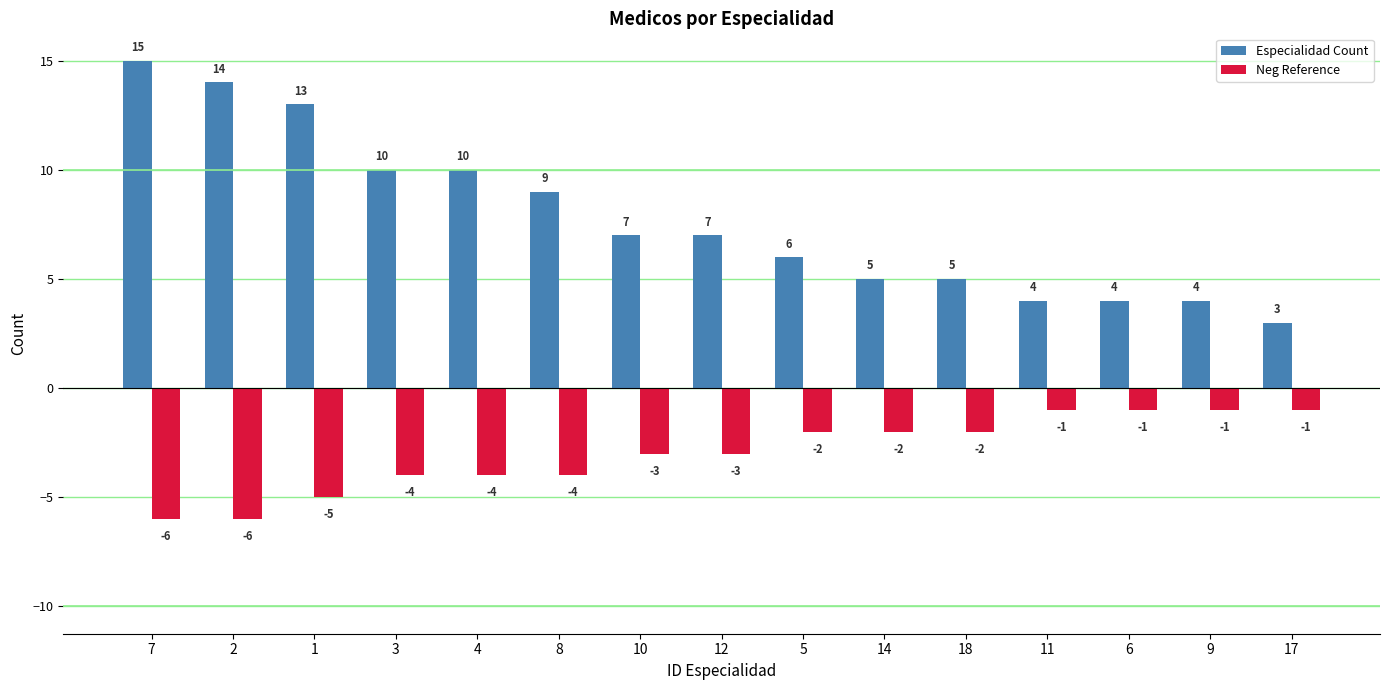

How many bars are there in total?

30